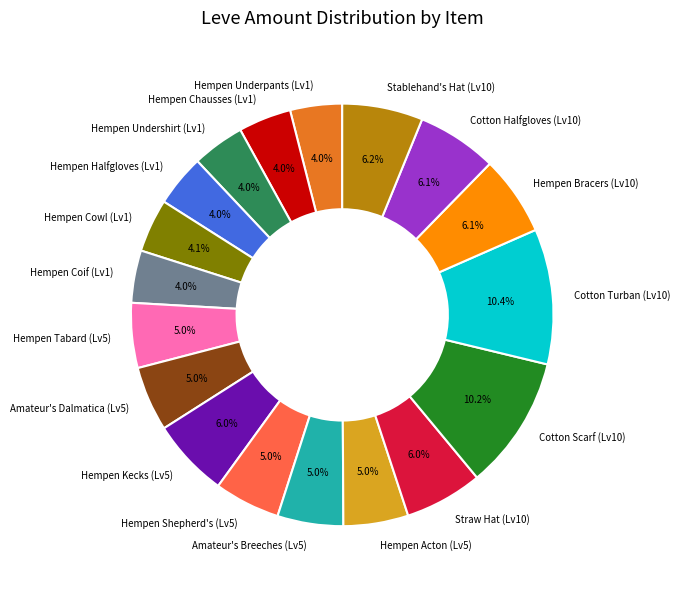

Is Amateur's Breeches (Lv5) the majority of the pie?

No